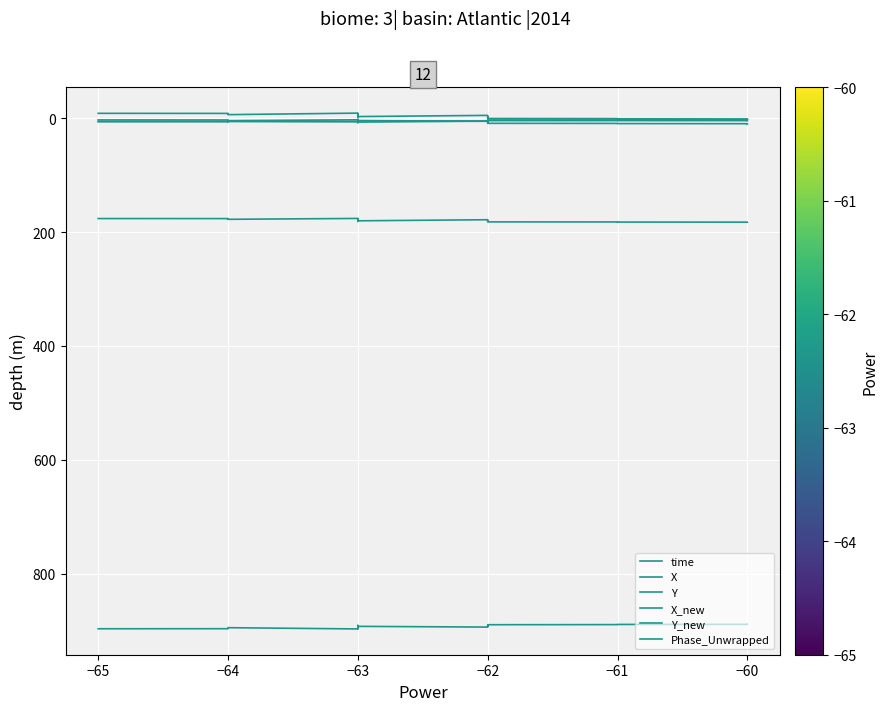

What is the sum of the X_new values at 8 and 15?

-10.5